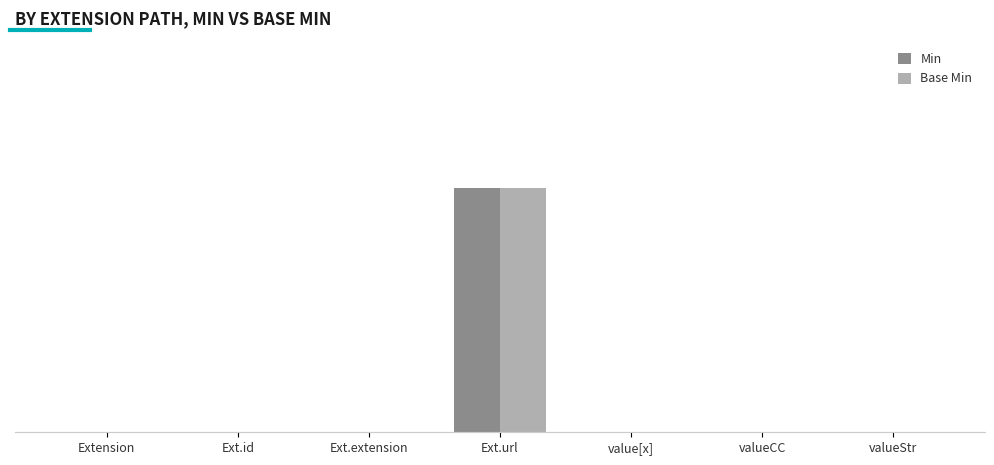

What is the label of the 6th bar from the left?

valueCC